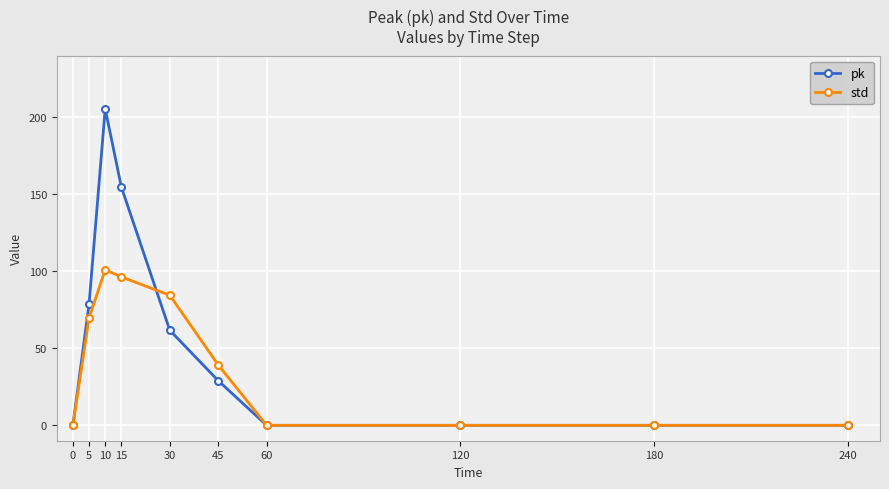

Which series has the widest spread of values?

pk